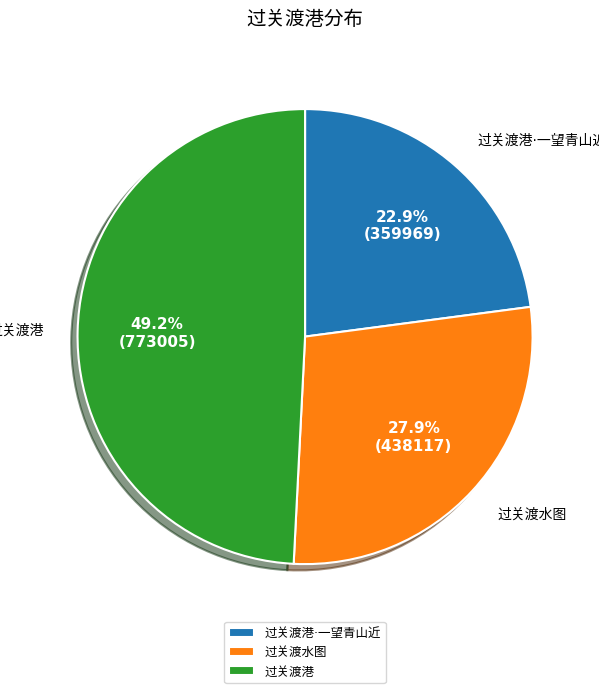

How many slices are in this pie chart?

3